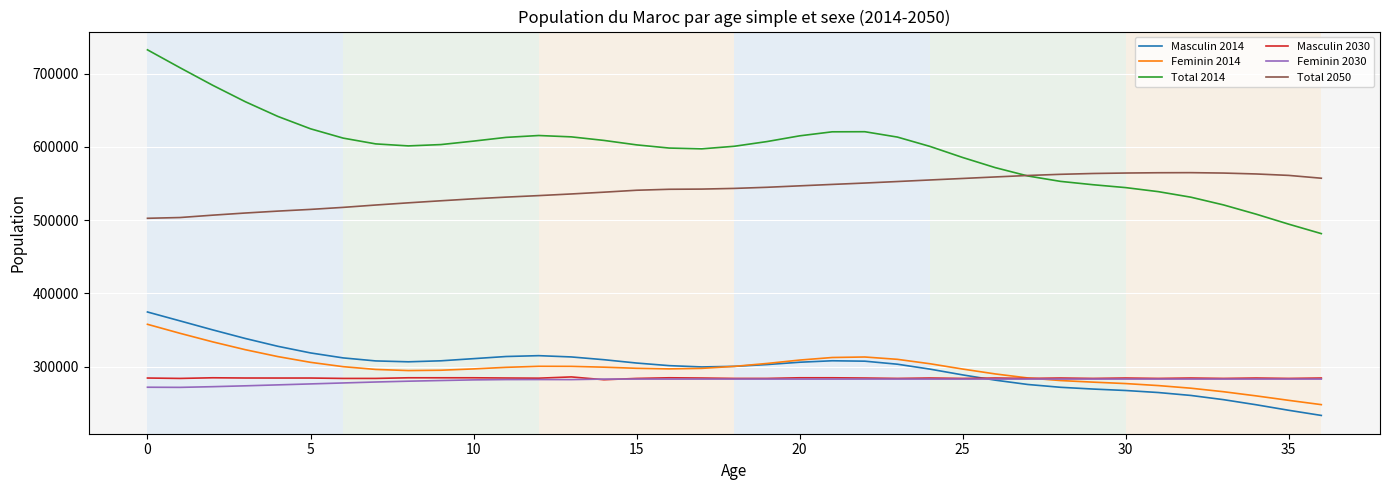

Which series has the largest total across all categories?

Total 2014